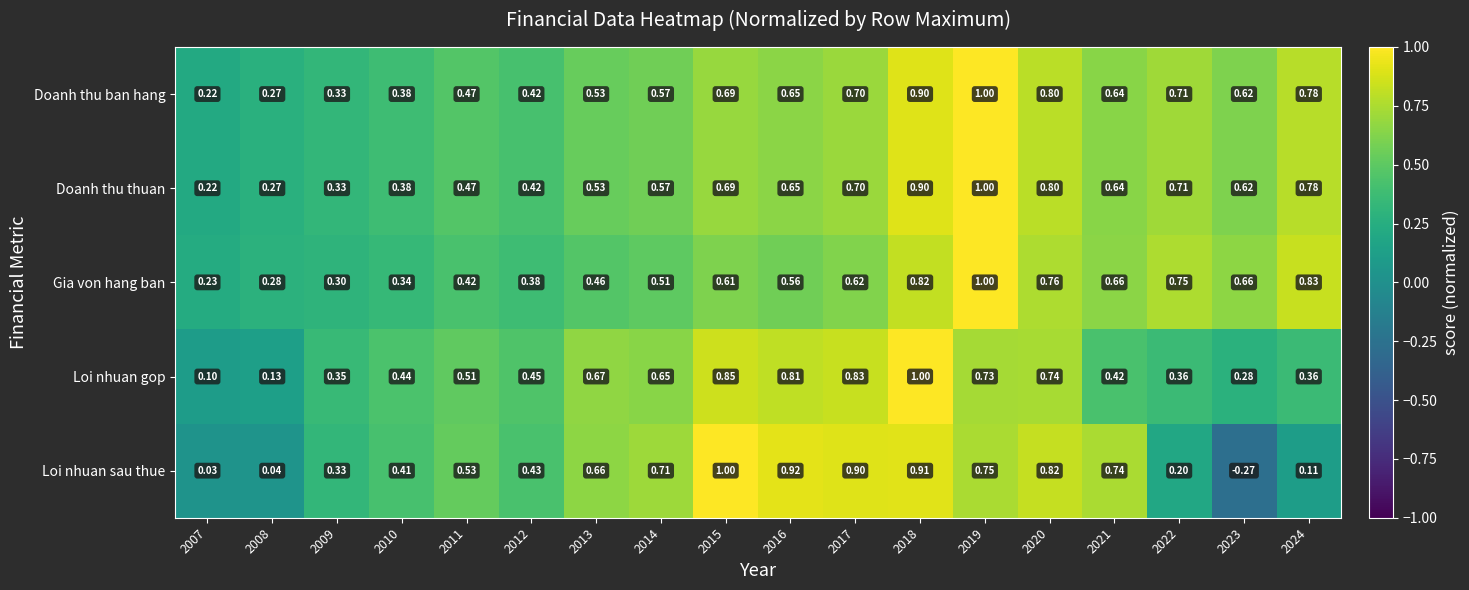

Is the value of Doanh thu ban hang at 2011 greater than the value of Loi nhuan gop at 2013?

No